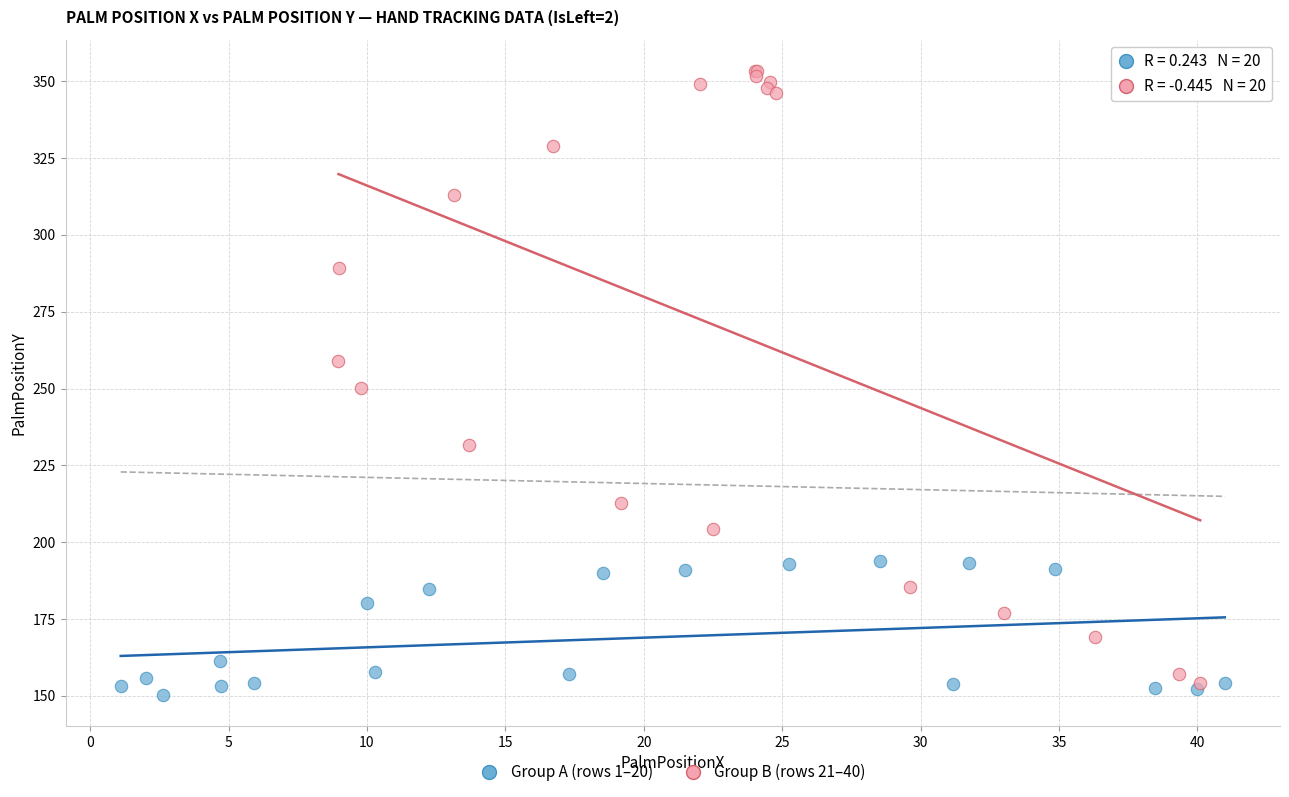

Which series has the widest spread of Y values?

Group B (rows 21–40)